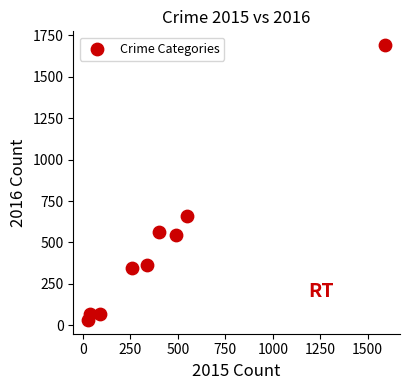

What is the average Y value?

482